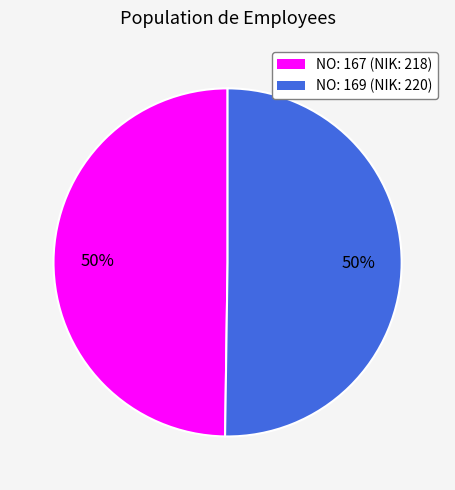

To the nearest percent, what is the average slice percentage?

50%